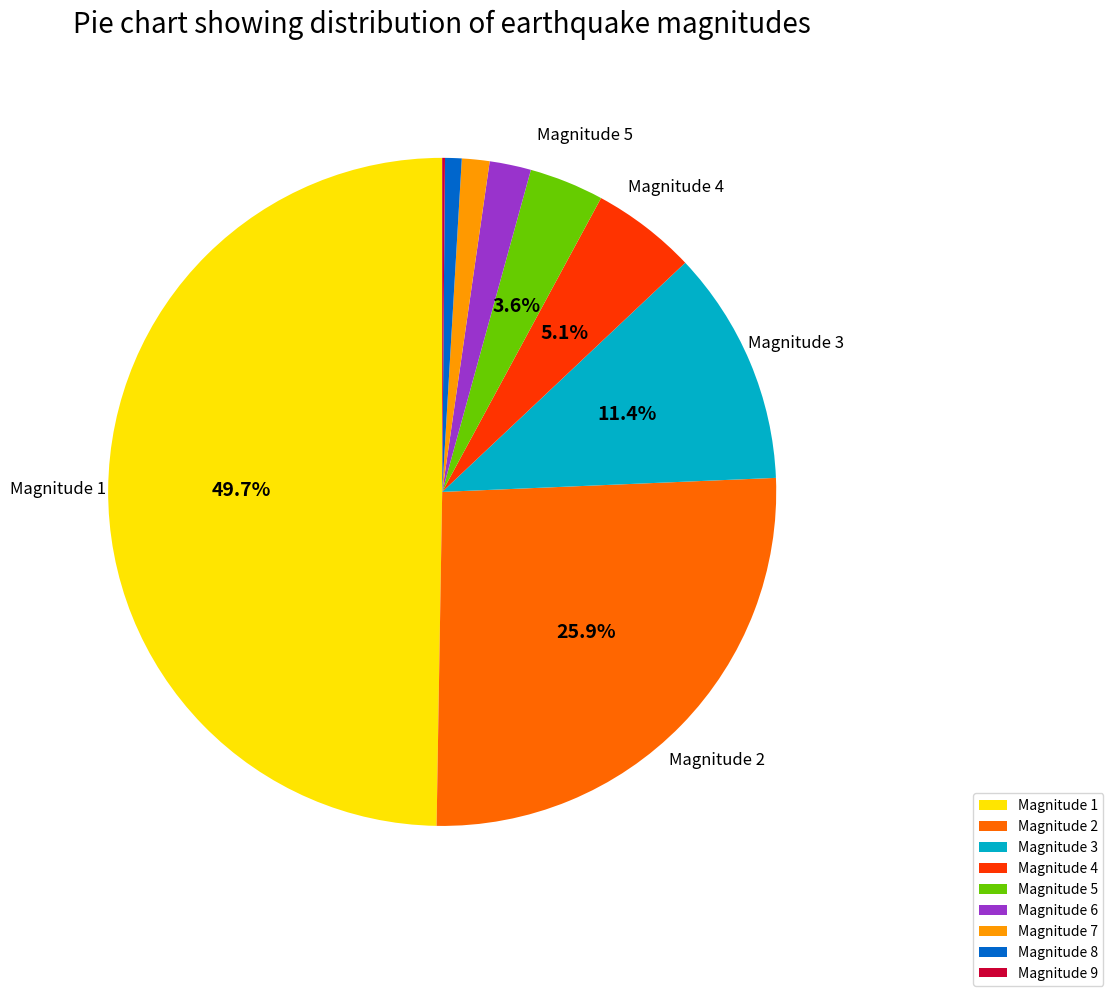

Do Magnitude 7 and Magnitude 3 together represent more than half of the pie?

No